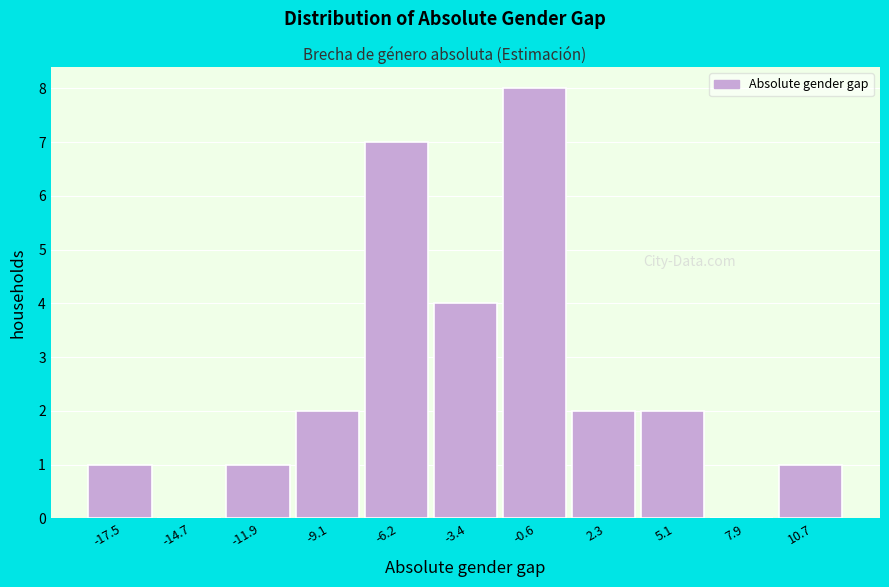

Reading left to right, what are all the values shown in this chart?

-17.5=1	-14.7=0	-11.9=1	-9.1=2	-6.2=7	-3.4=4	-0.6=8	2.3=2	5.1=2	7.9=0	10.7=1